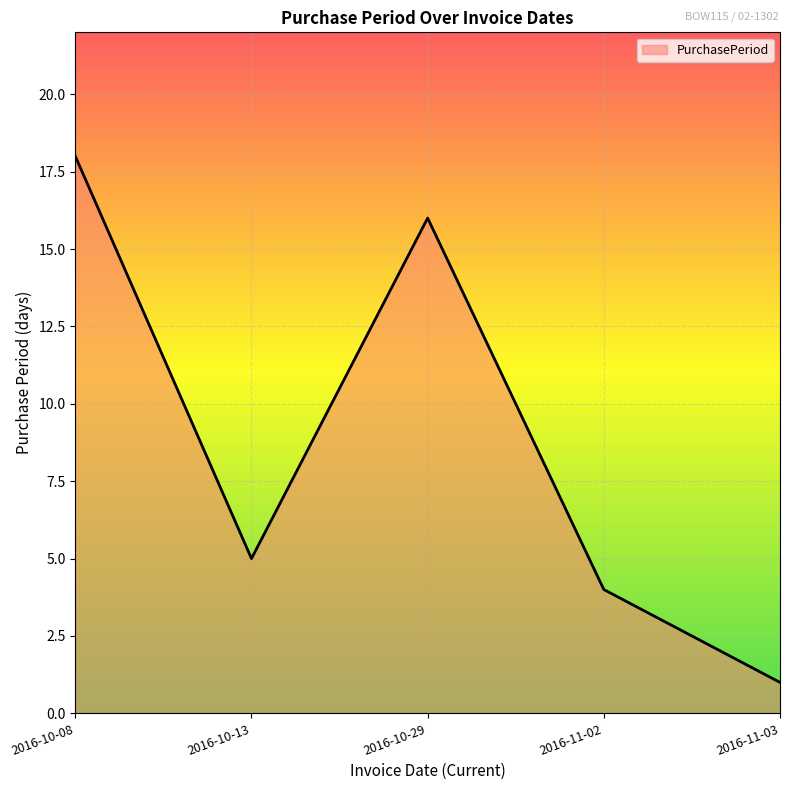

True or false: there are more than 2 points higher than both neighbors.

False